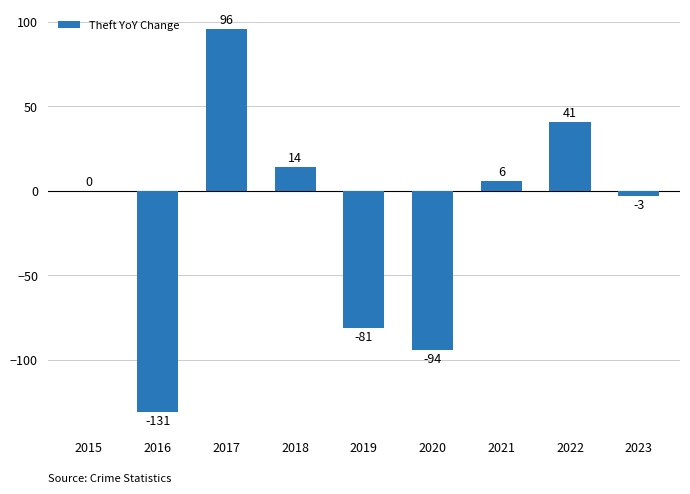

What is the change in value from 2015 to 2020?

-94